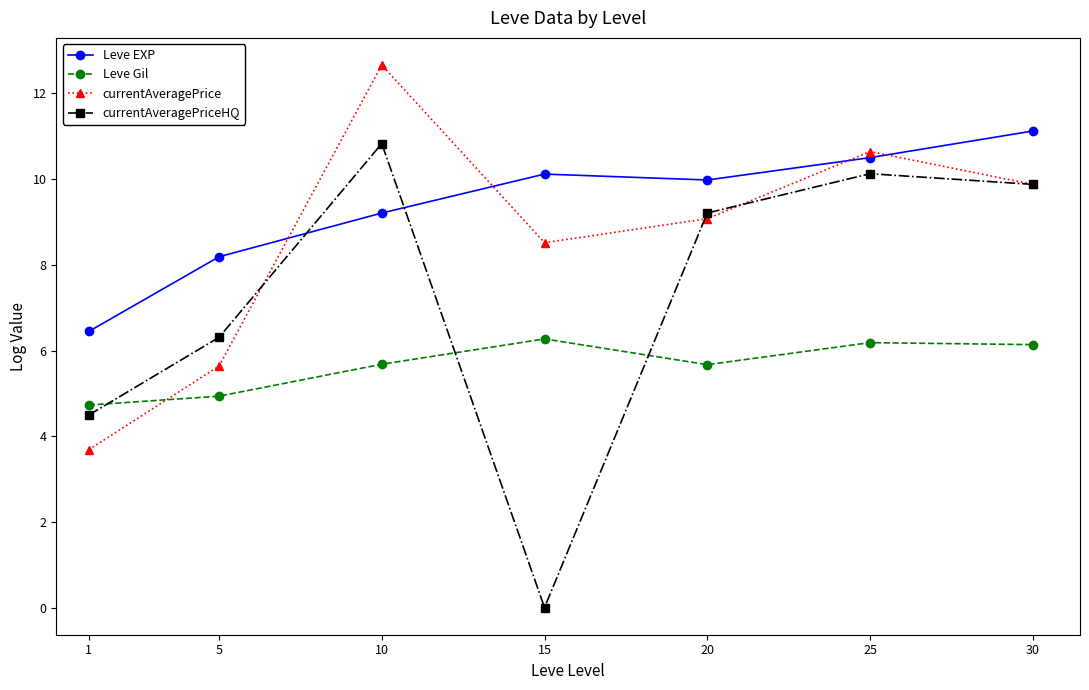

How many data points in currentAveragePrice are less than 9?

3